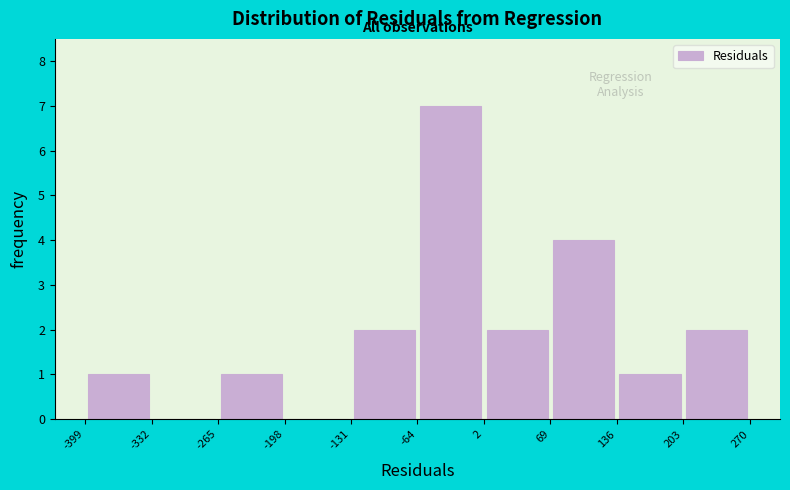

Reading left to right, list every bar in this chart as the range it spans on the x-axis followed by its height. The values are not printed on the chart, so give them approximately, as read against the axis.

-399 to -332: 1
-332 to -265: 0
-265 to -198: 1
-198 to -131: 0
-131 to -64: 2
-64 to 2: 7
2 to 69: 2
69 to 136: 4
136 to 203: 1
203 to 270: 2